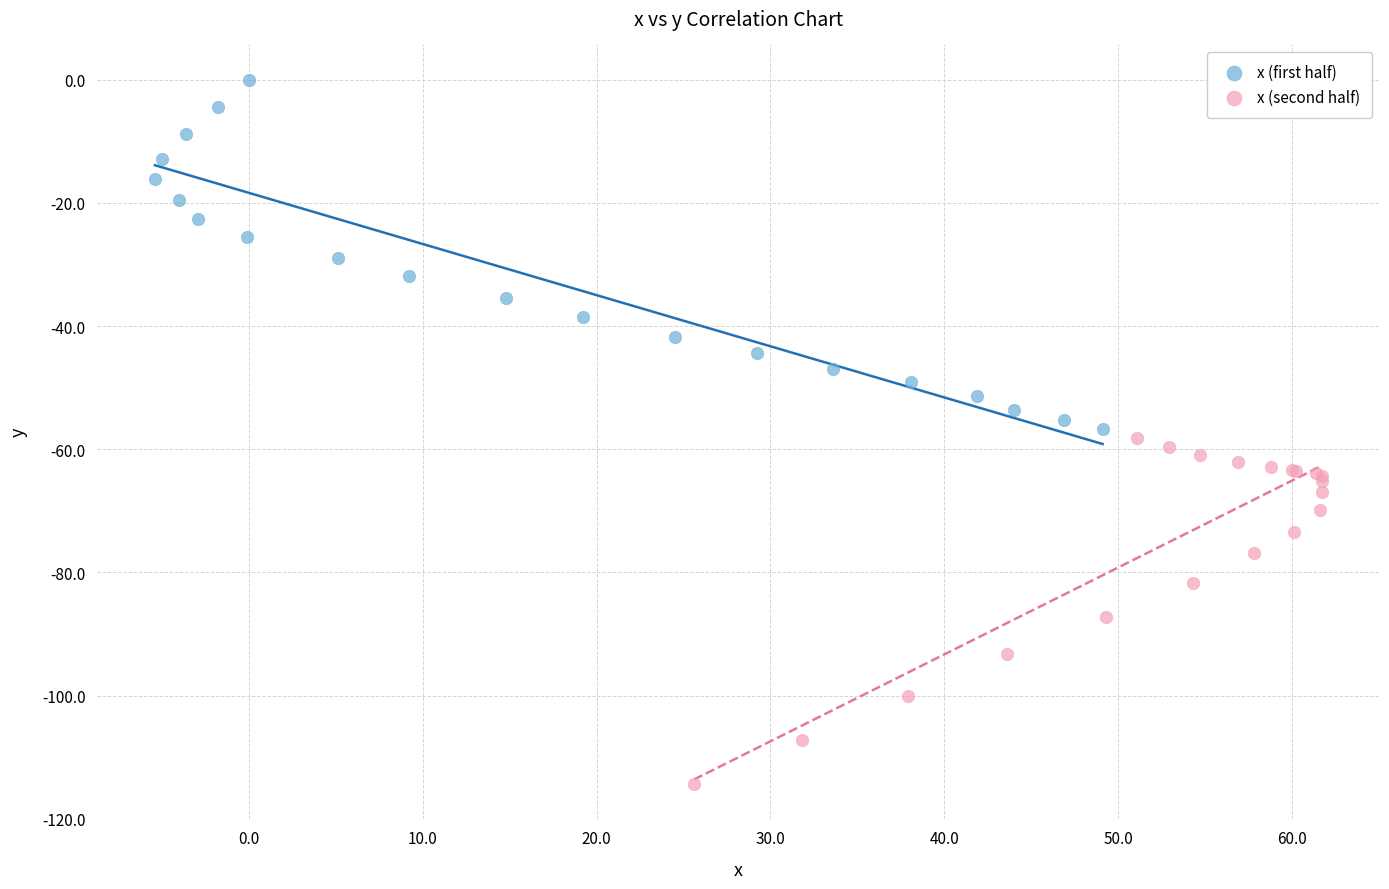

Which series reaches the maximum Y coordinate?

x (first half)